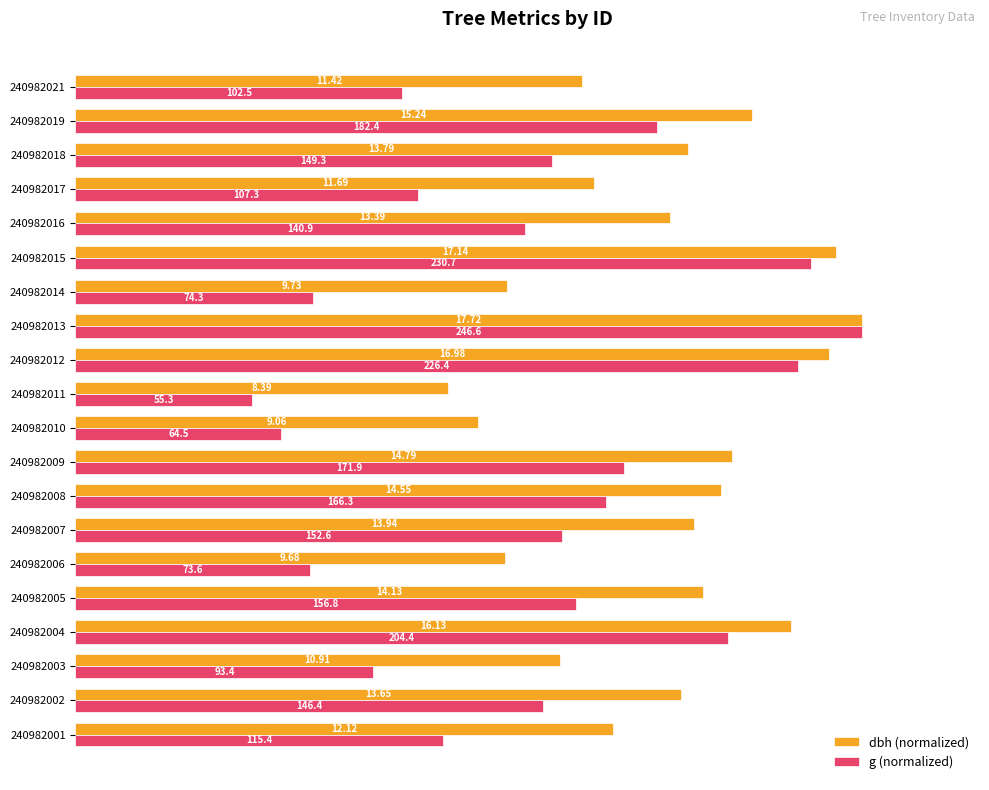

Which series has the largest range (max minus min)?

g (normalized)